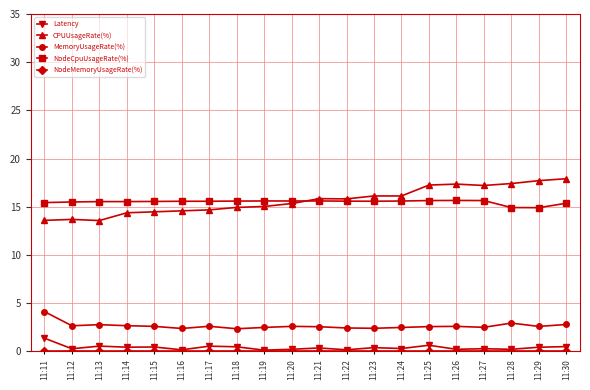

Which series has the widest spread of values?

CPUUsageRate(%)